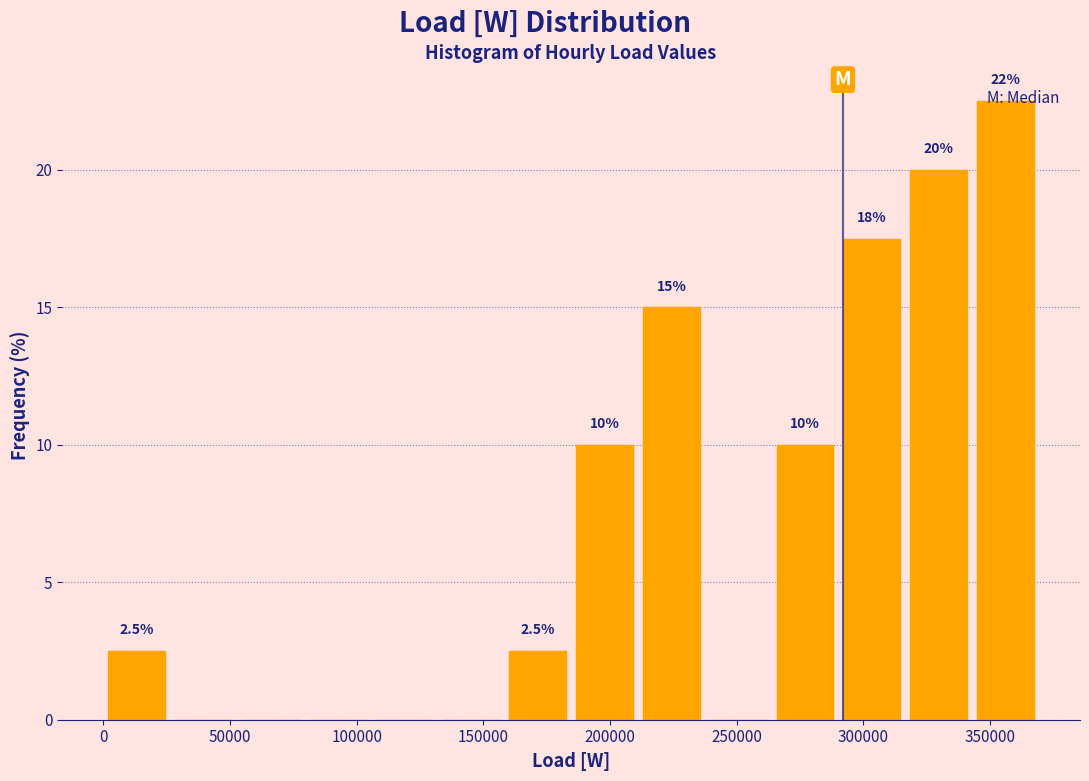

Over which range of the x-axis is the bar tallest?

345000 to 370000